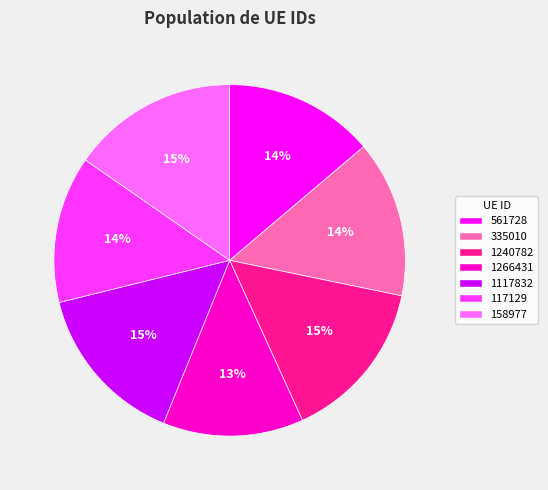

How many segments does this pie chart have?

7